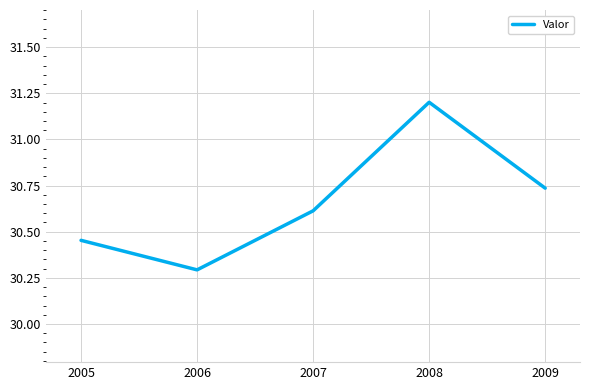

True or false: the data shows 30.6 at 2007.

True